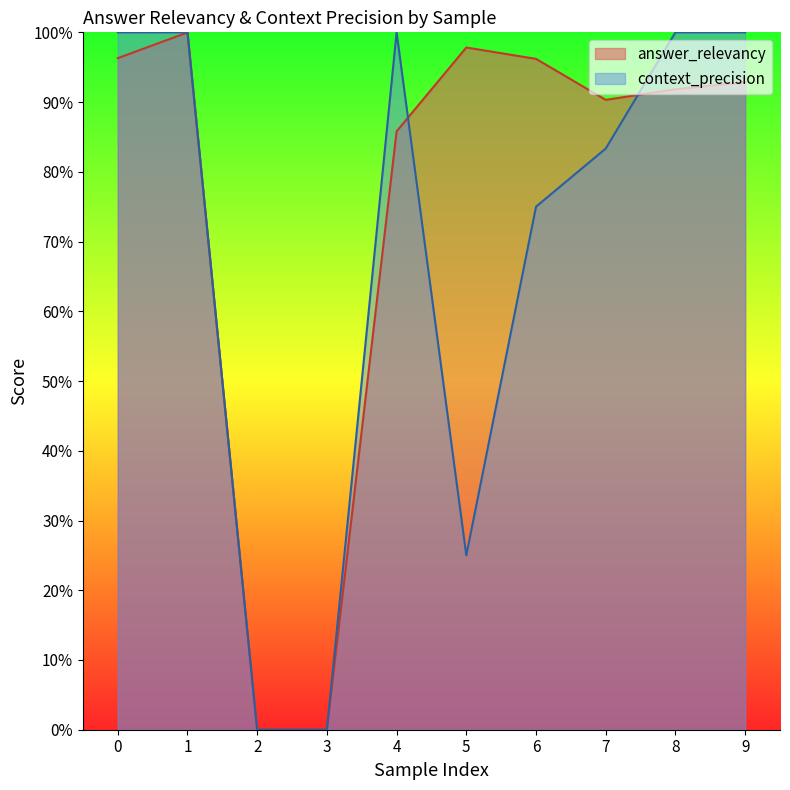

List the labels in order of context_precision value, smallest first.

2, 3, 5, 6, 7, 0, 1, 4, 8, 9